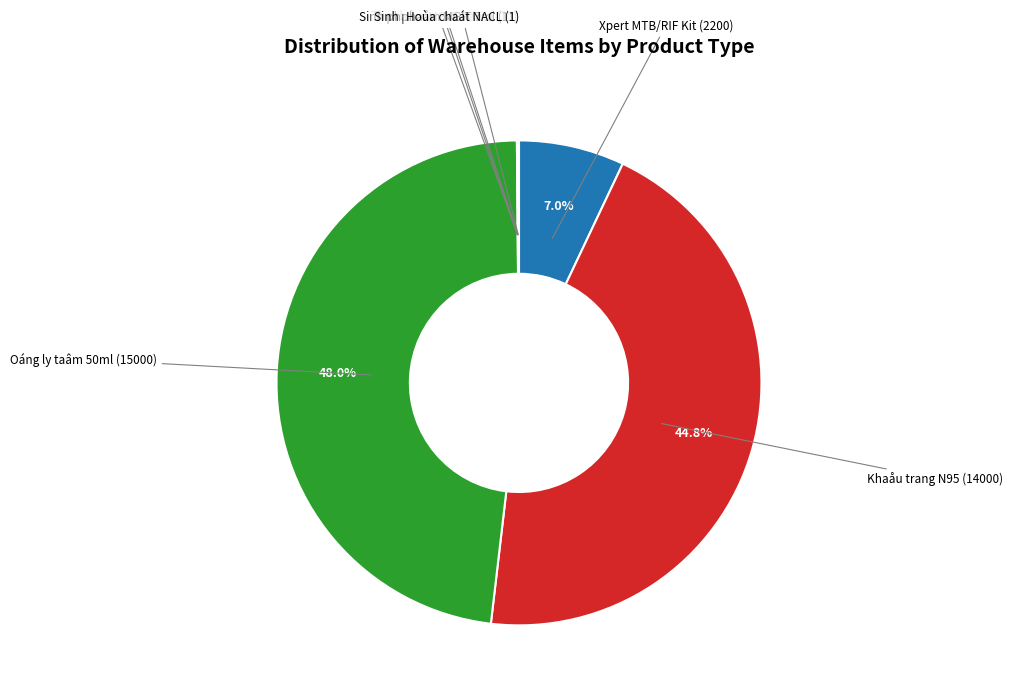

Is there any slice that represents more than half of the pie?

No